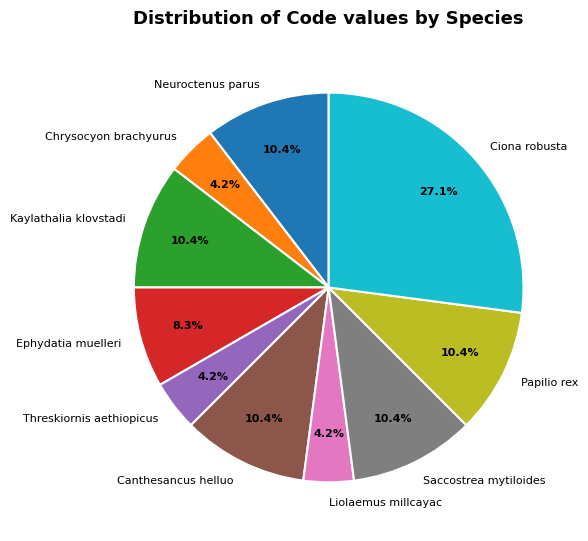

To the nearest percent, what is the combined percentage of Saccostrea mytiloides and Kaylathalia klovstadi?

21%